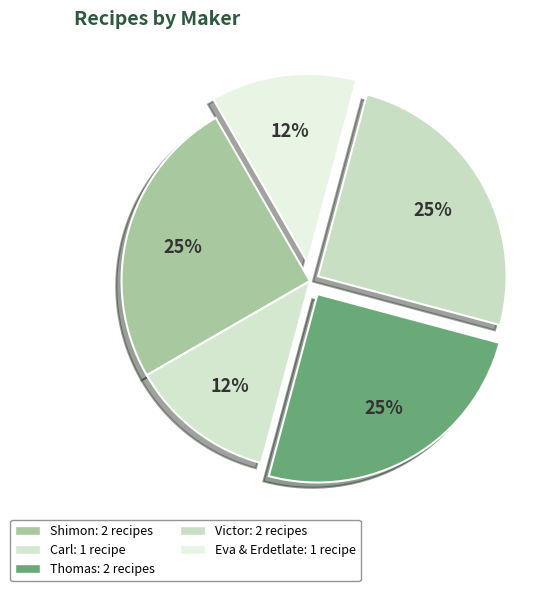

True or false: Victor accounts for 5% of the total.

False